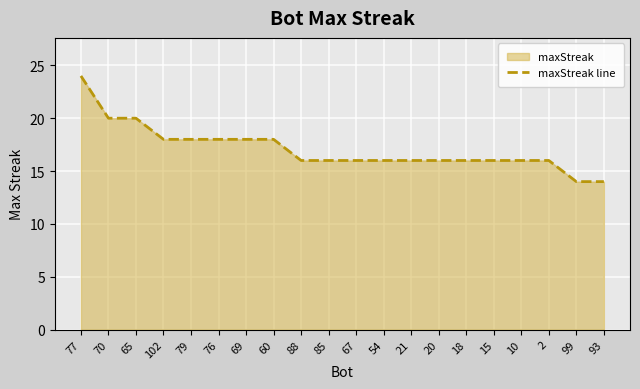

Reading right to left, list all the values displayed in this chart.

14	14	16	16	16	16	16	16	16	16	16	16	18	18	18	18	18	20	20	24